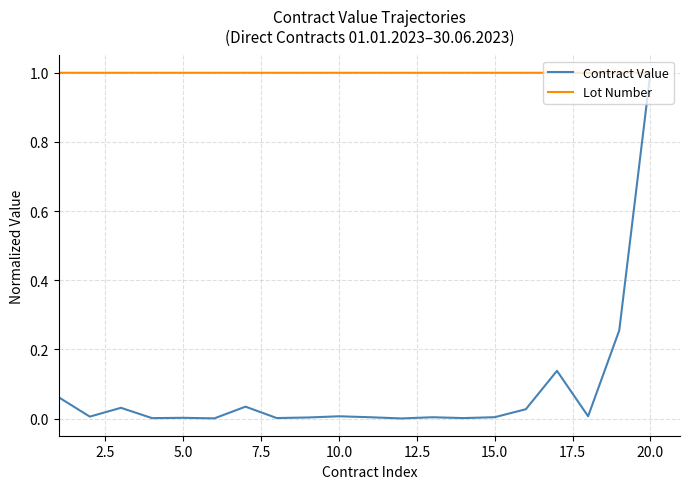

What is the maximum value shown in the chart?

1.0